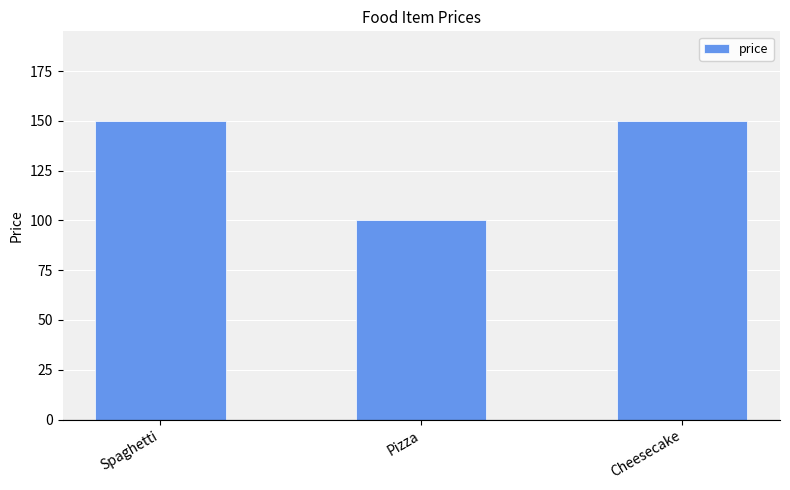

How many bars are there in total?

3